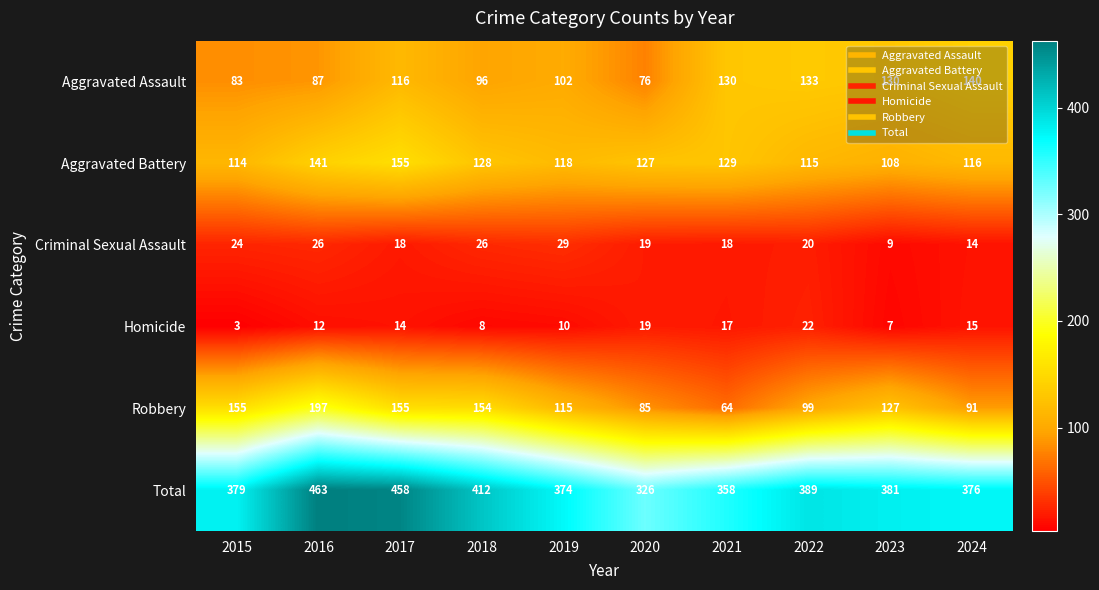

Where is Total nearest to the value 394?

2022